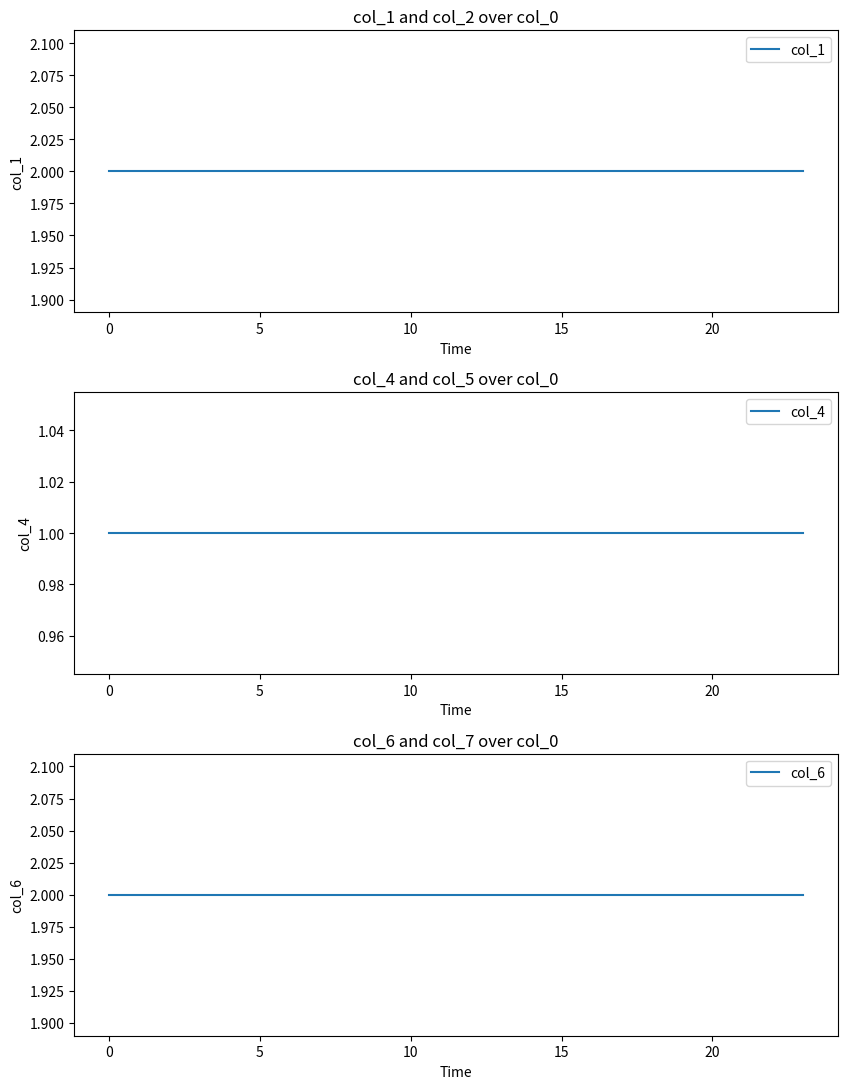

What is the smallest value displayed?

1